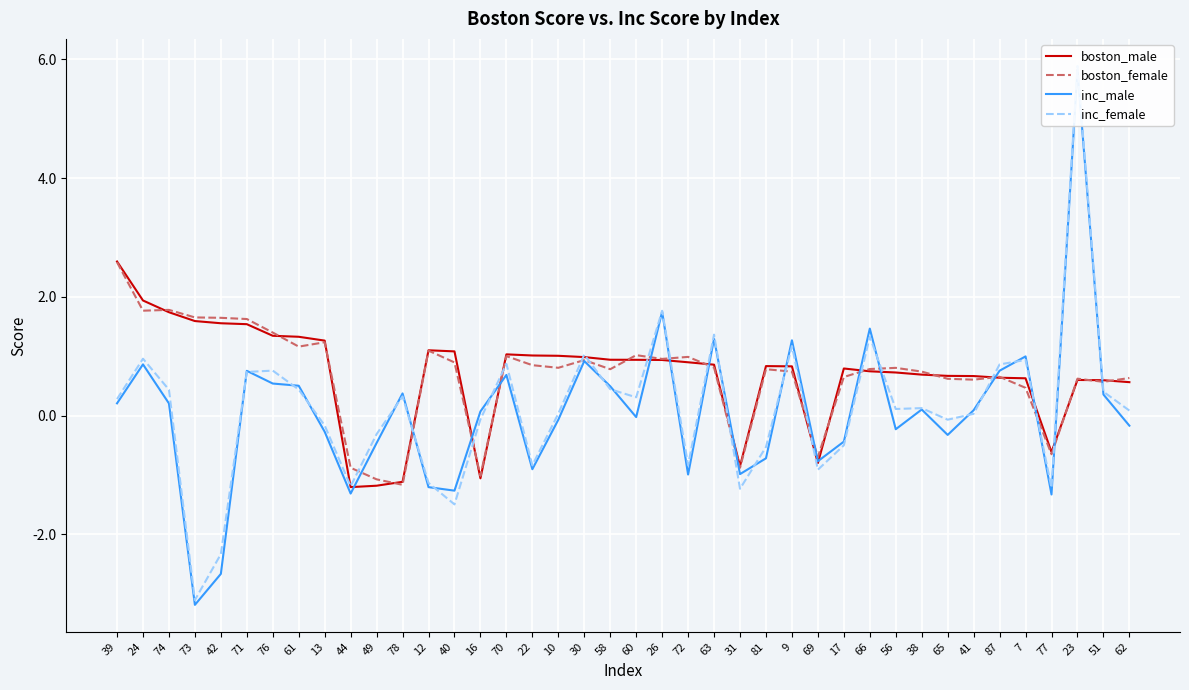

Which series has the largest total across all categories?

boston_male